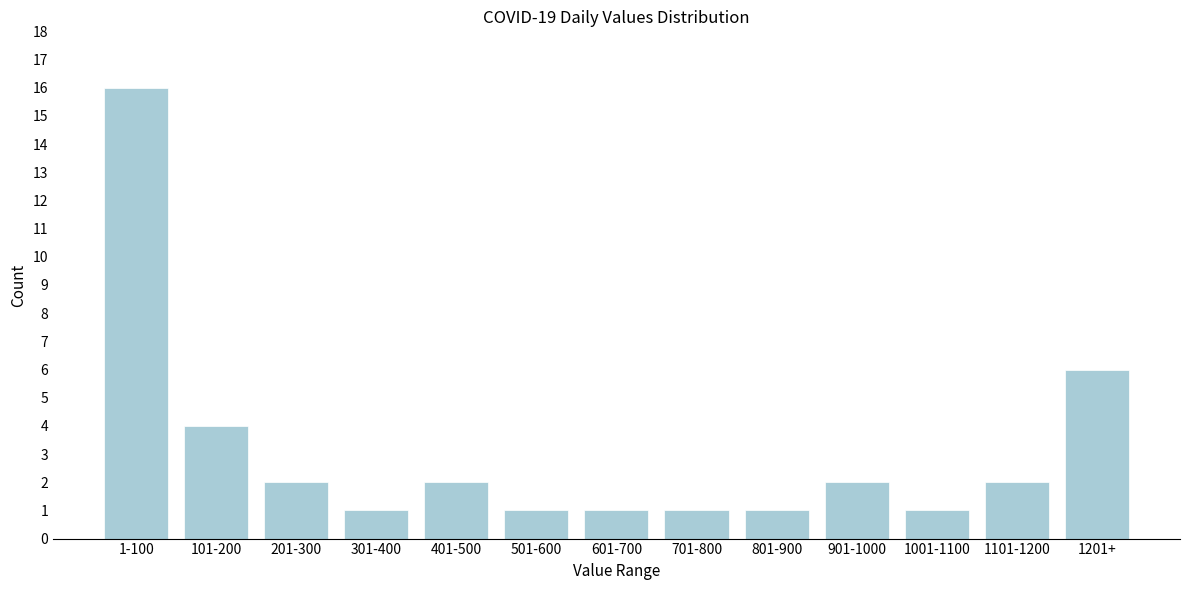

Reading left to right, extract all data points from this chart.

16	4	2	1	2	1	1	1	1	2	1	2	6